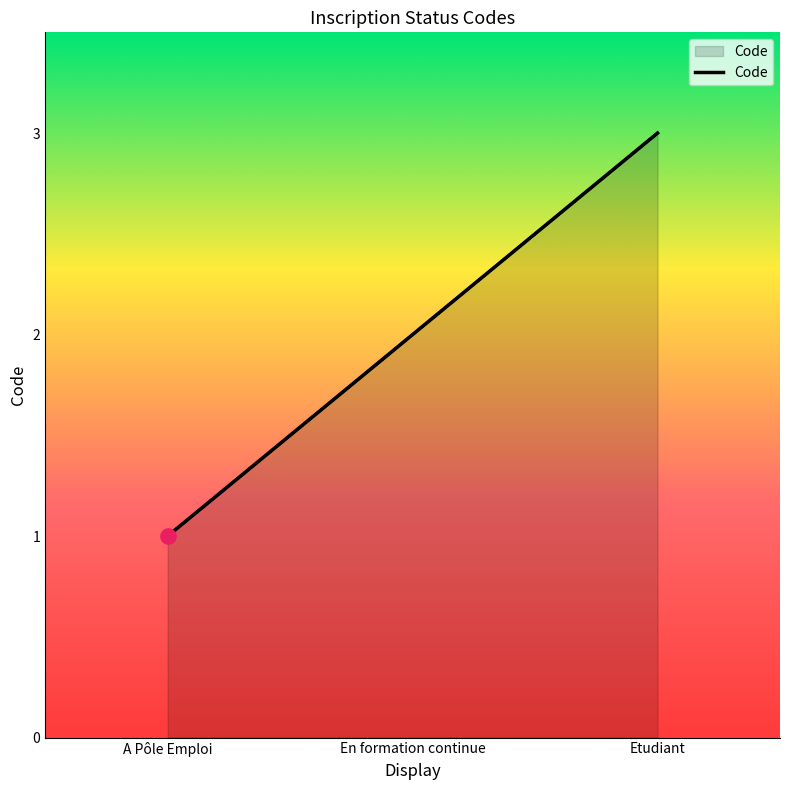

Which has a higher value, A Pôle Emploi or En formation continue?

En formation continue